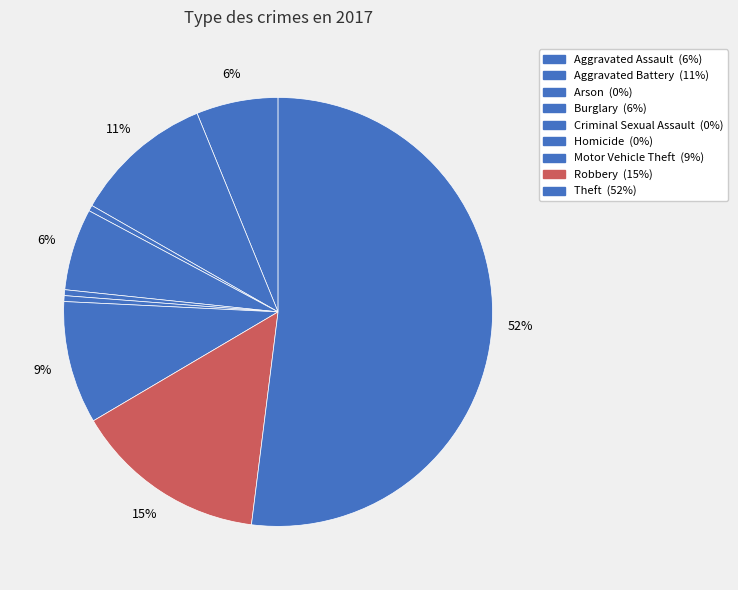

To the nearest percent, what percentage of the pie is Aggravated Assault?

6%